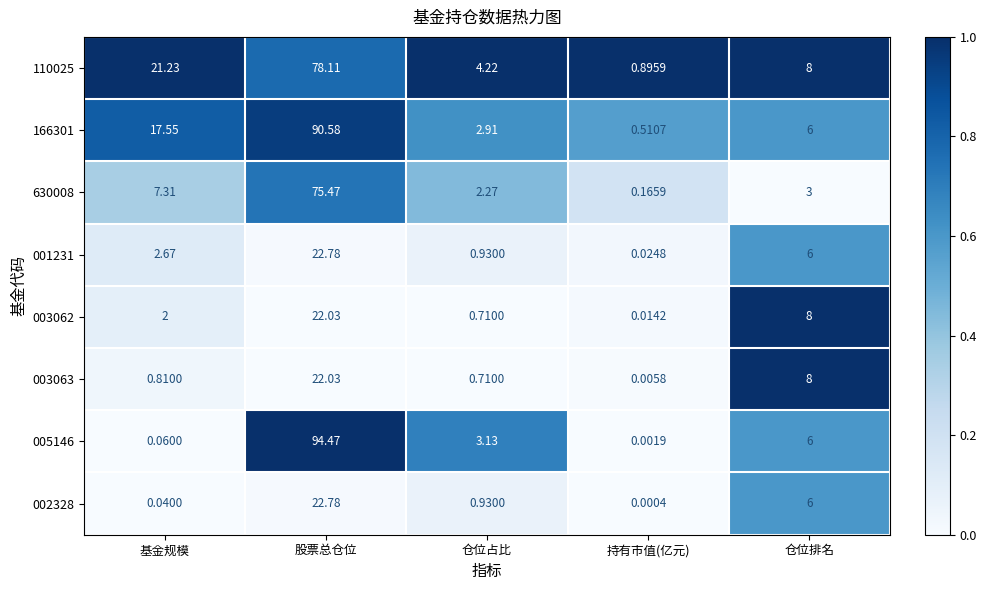

At how many categories does at least one series exceed 0?

5